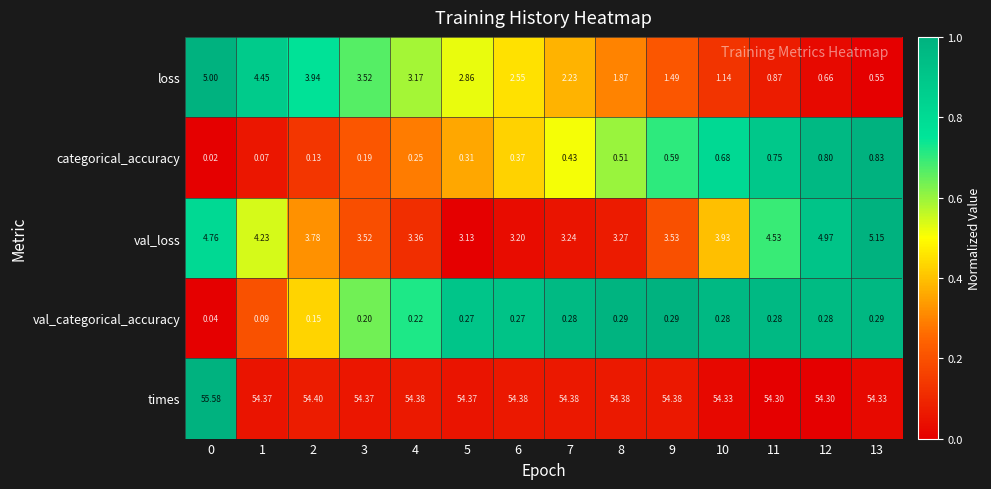

Which series has the largest total across all categories?

times